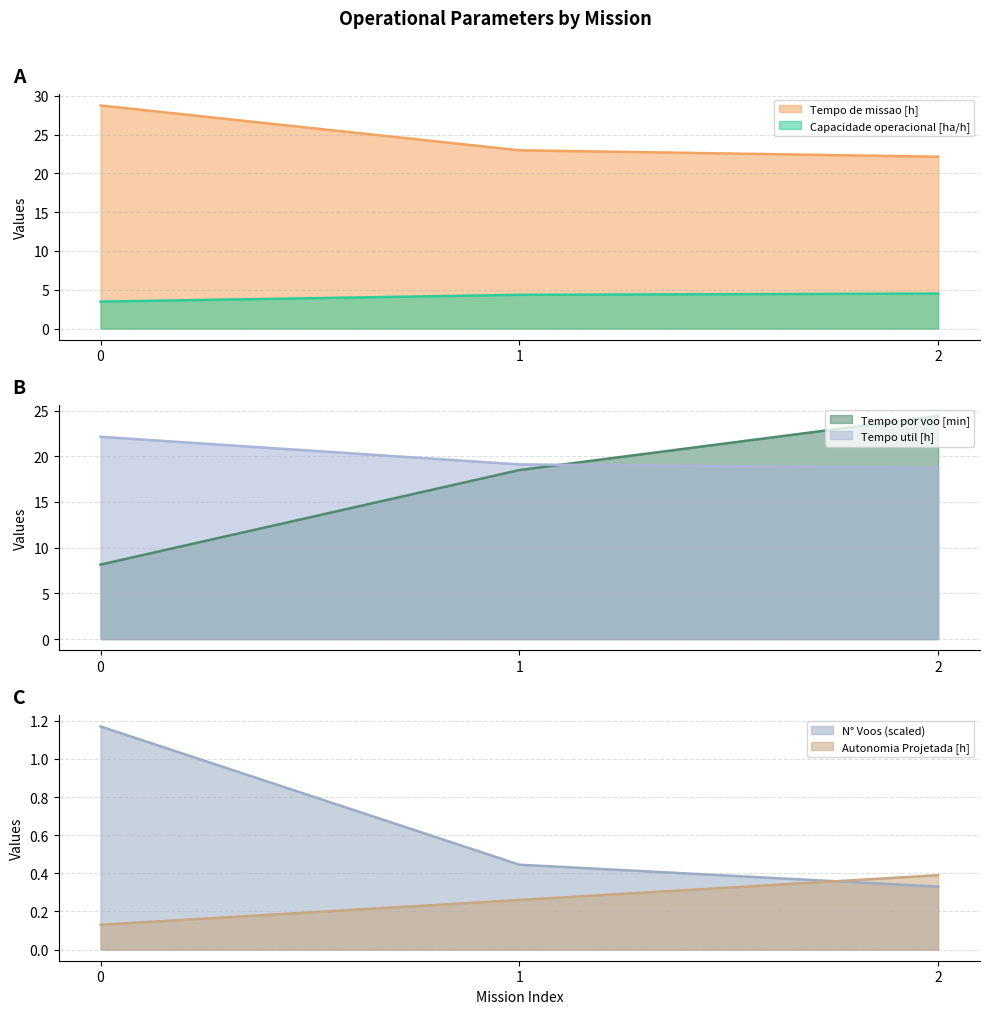

The Capacidade operacional [ha/h] series shows 4.4 at 1. True or false?

True